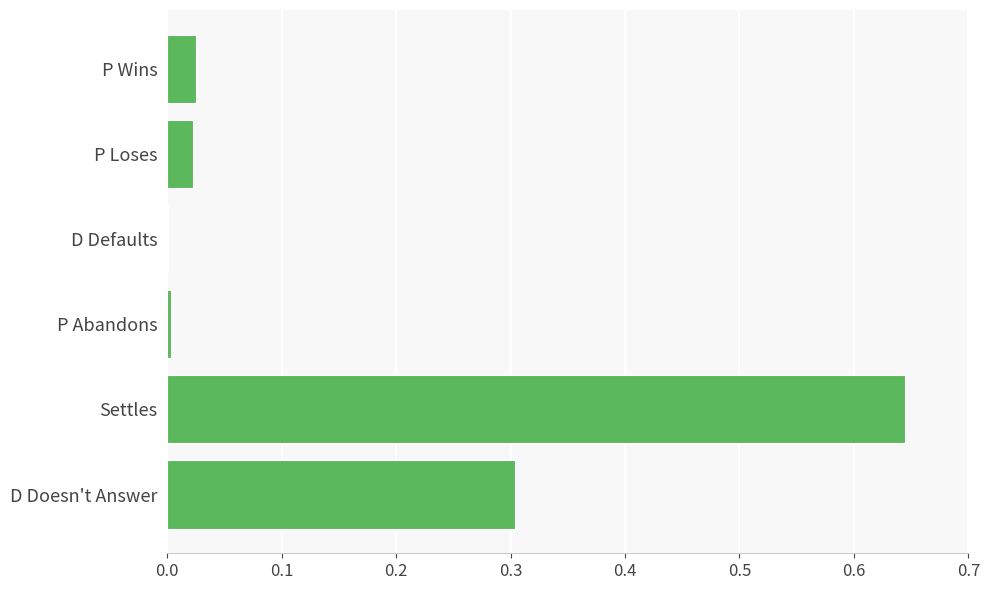

What is the average value?

0.2